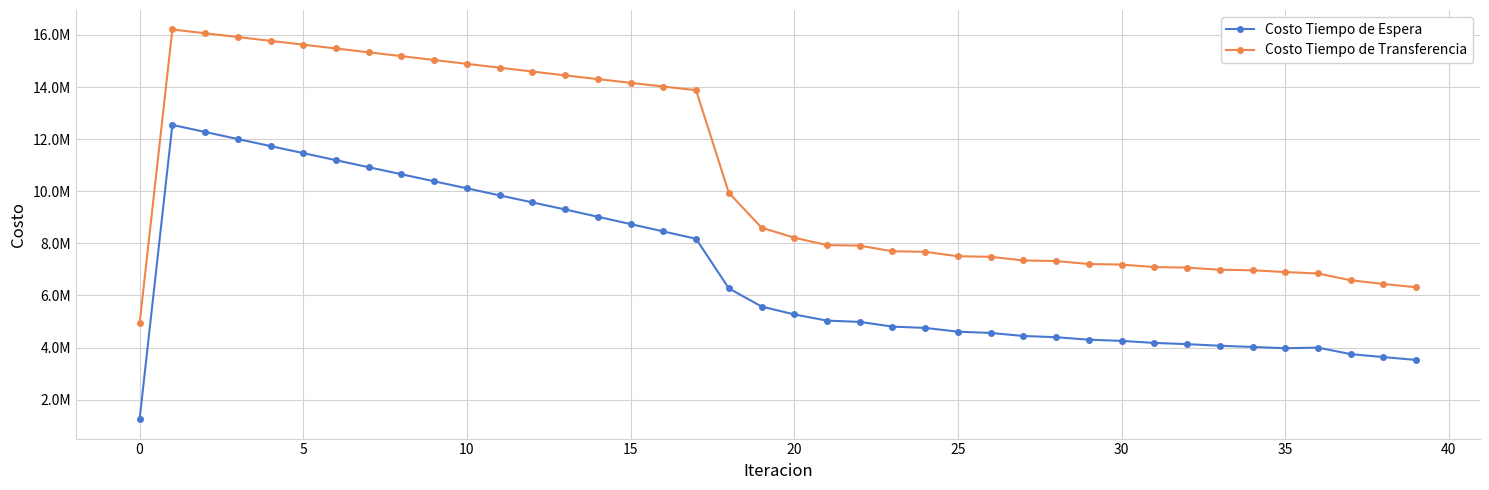

What are all the series names shown in the legend?

Costo Tiempo de Espera, Costo Tiempo de Transferencia